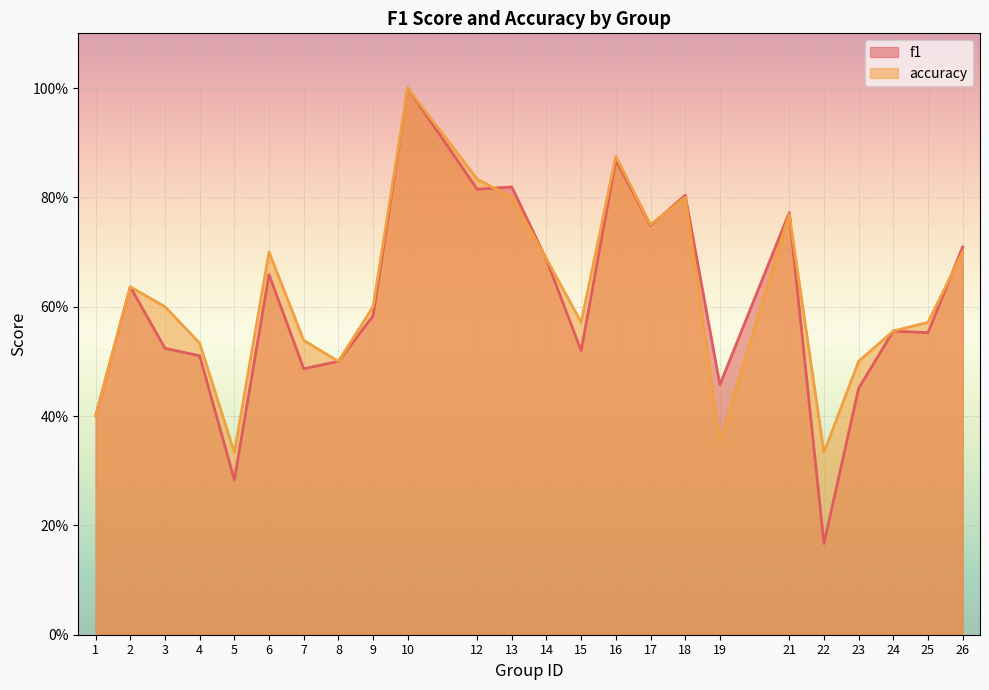

Which series has the largest range (max minus min)?

f1